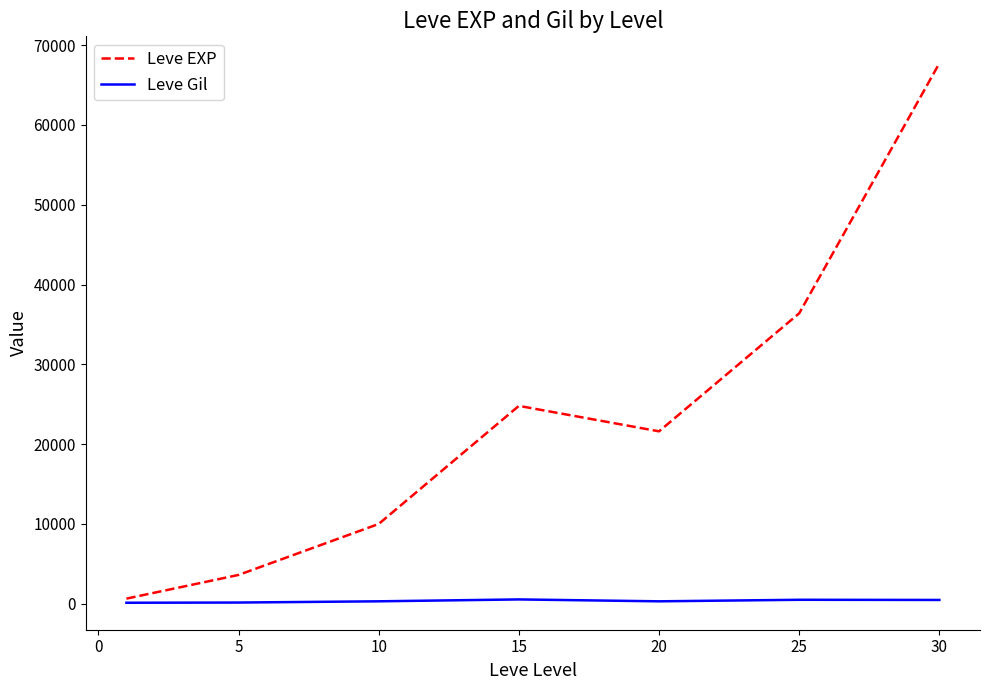

What is the difference between the maximum and second lowest values in the Leve Gil series?

390